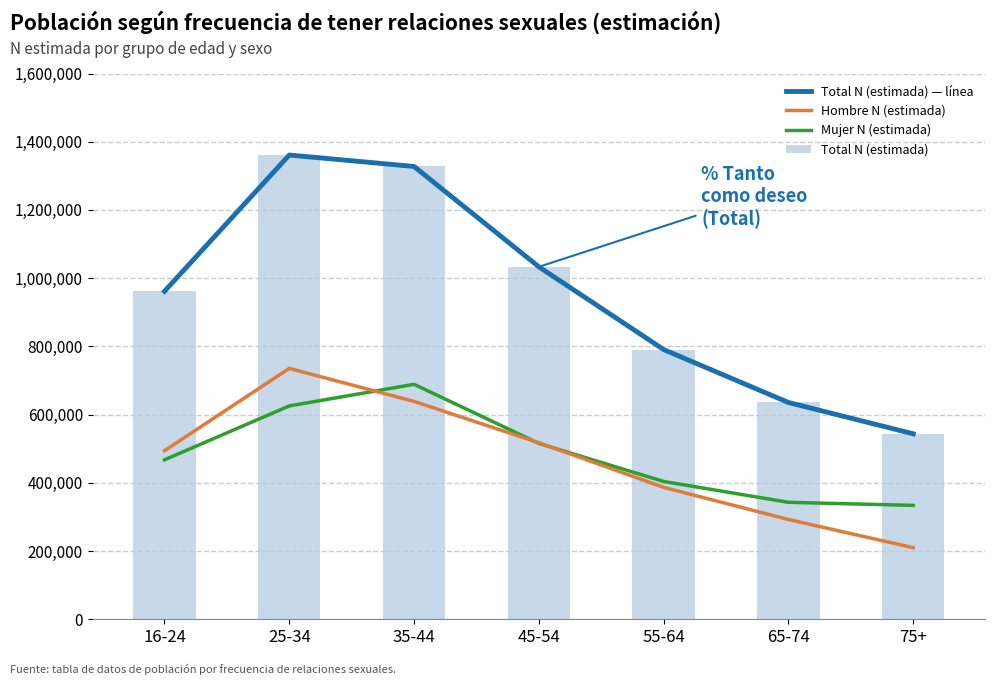

What position from the left is 16-24?

1